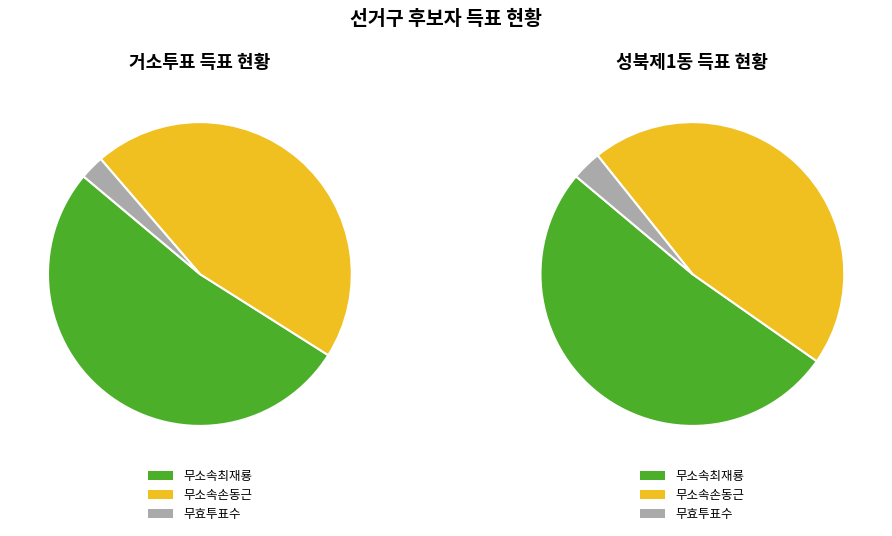

To the nearest percent, what is the combined percentage of 성북제1동 and 거소투표?

100%